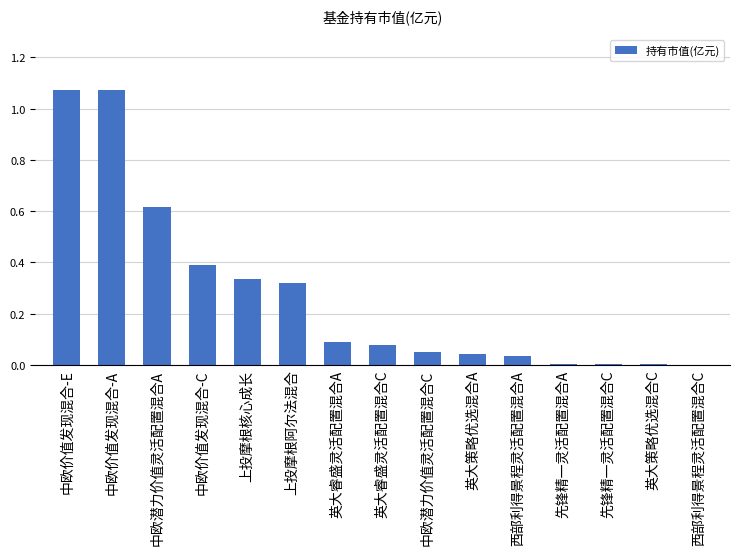

What is the sum of all values?

4.1